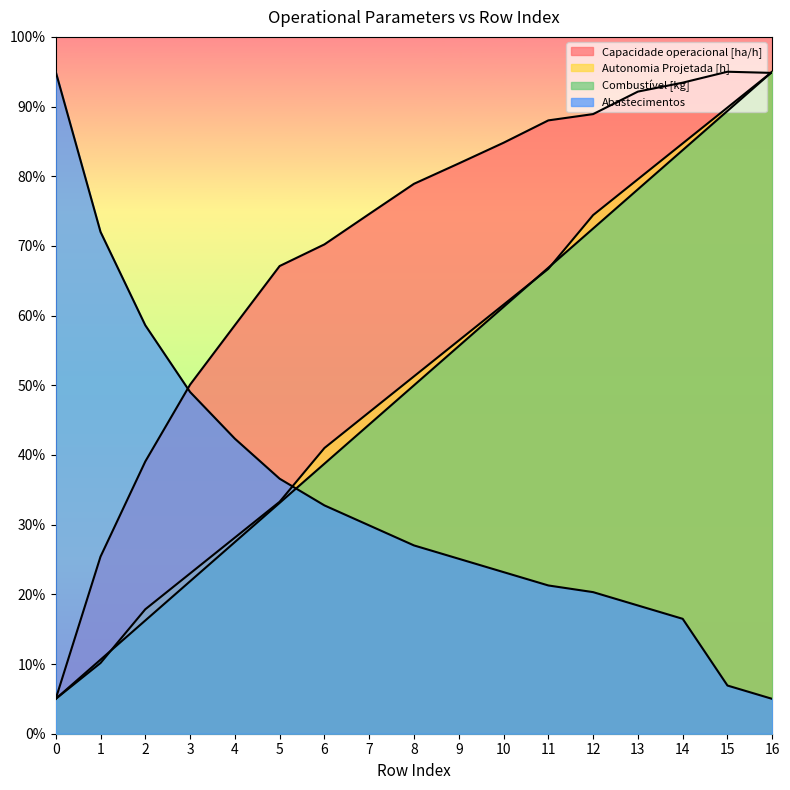

Which series has the widest spread of values?

Capacidade operacional [ha/h]